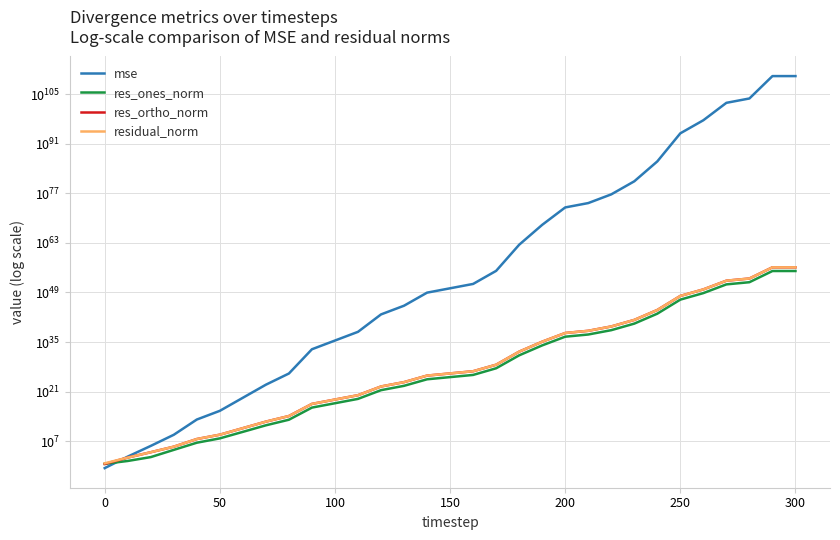

What is the approximate value of res_ones_norm at 0?

25.3